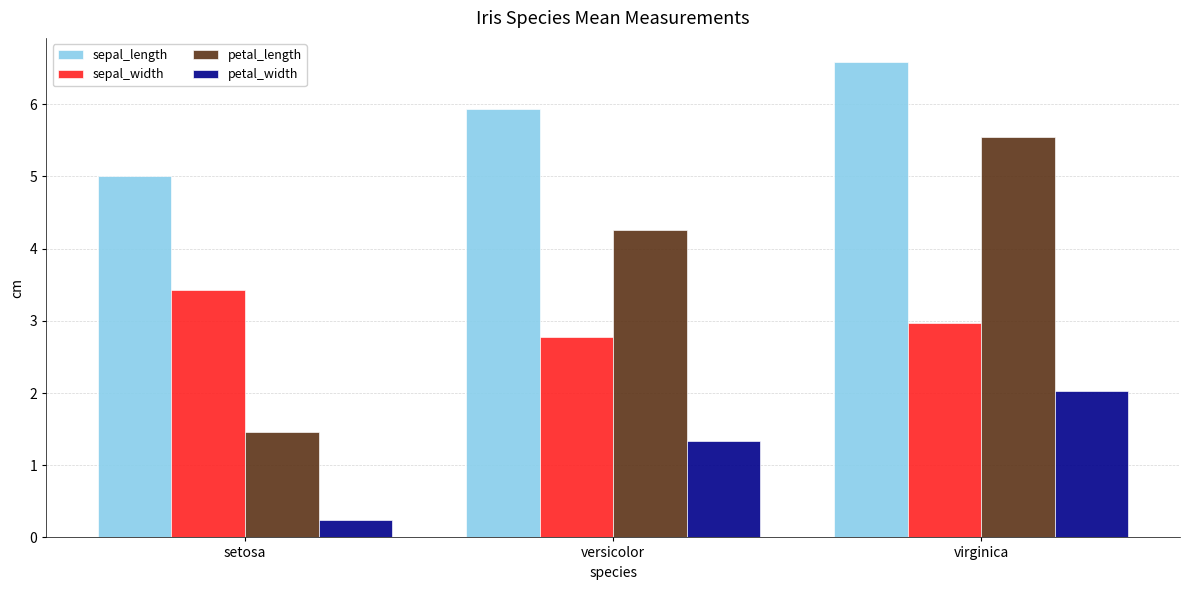

What is the label of the 1st bar from the right?

virginica